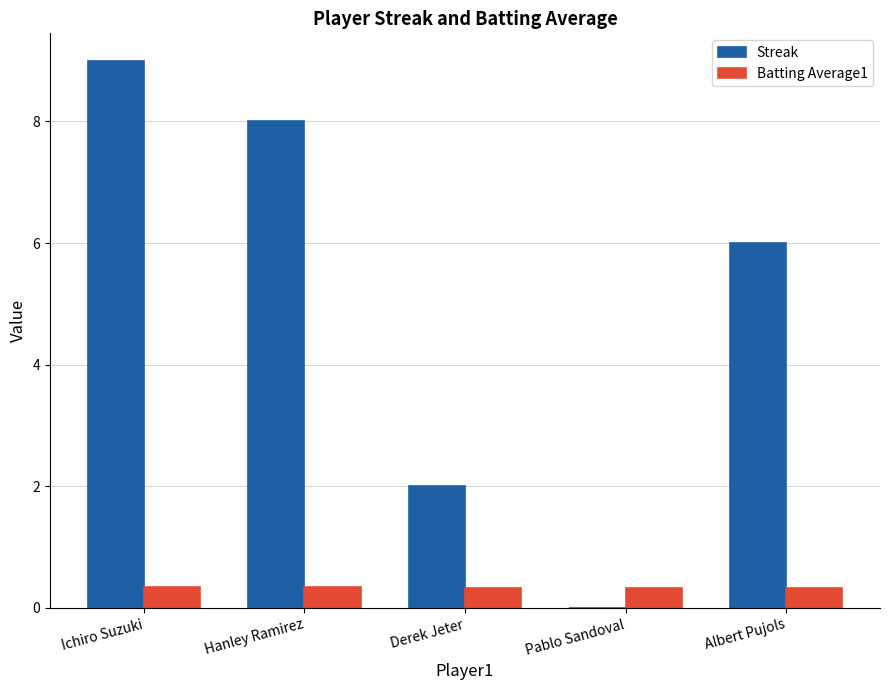

Does the chart contain stacked bars?

No